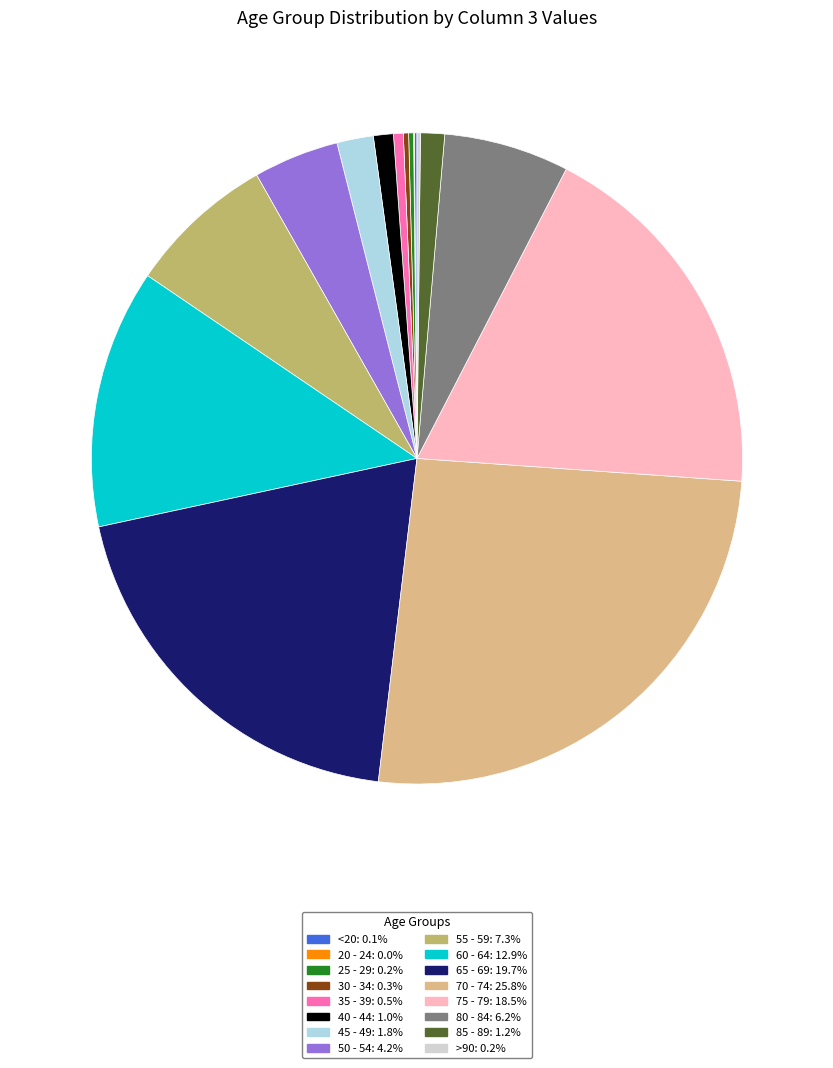

Is 65 - 69 the majority of the pie?

No